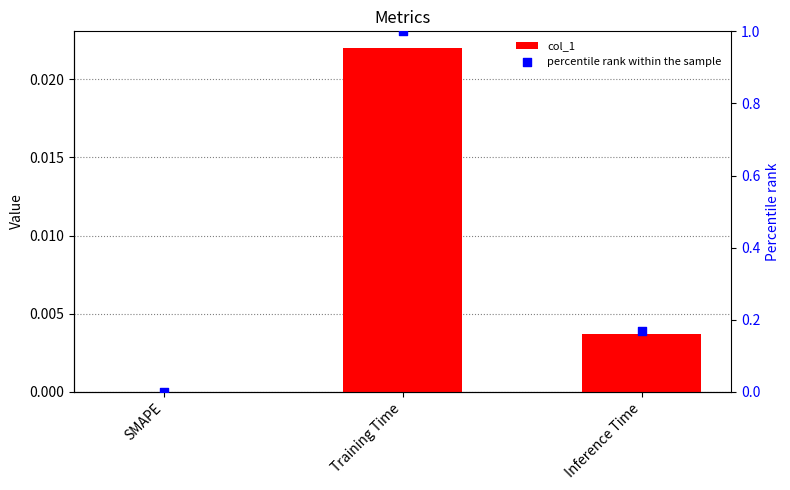

Which series contains the lowest Y value?

col_1